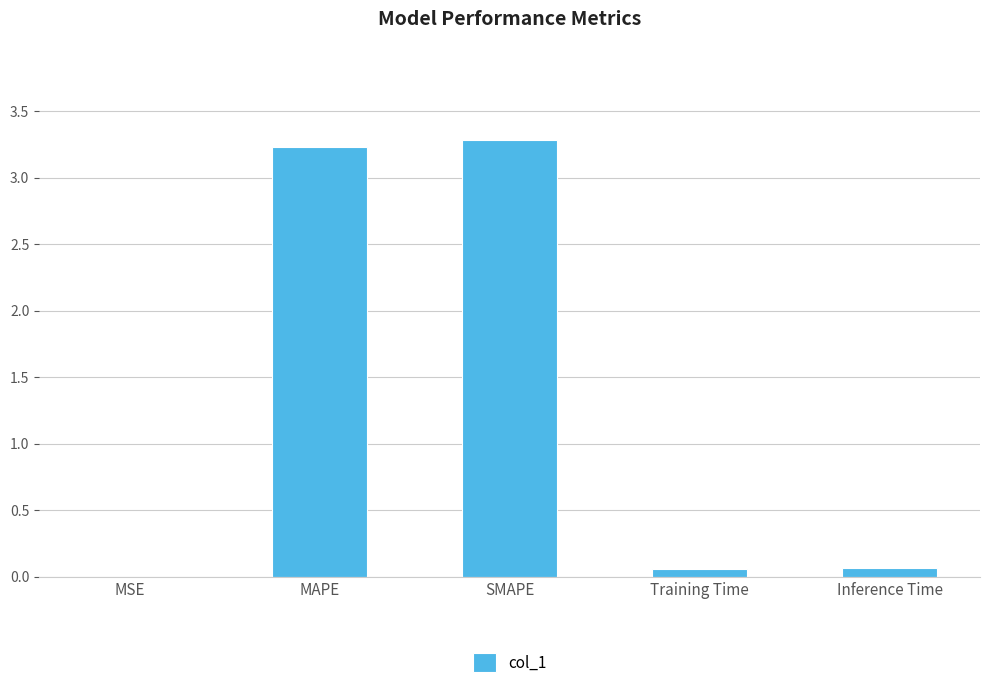

What is the average value?

1.3